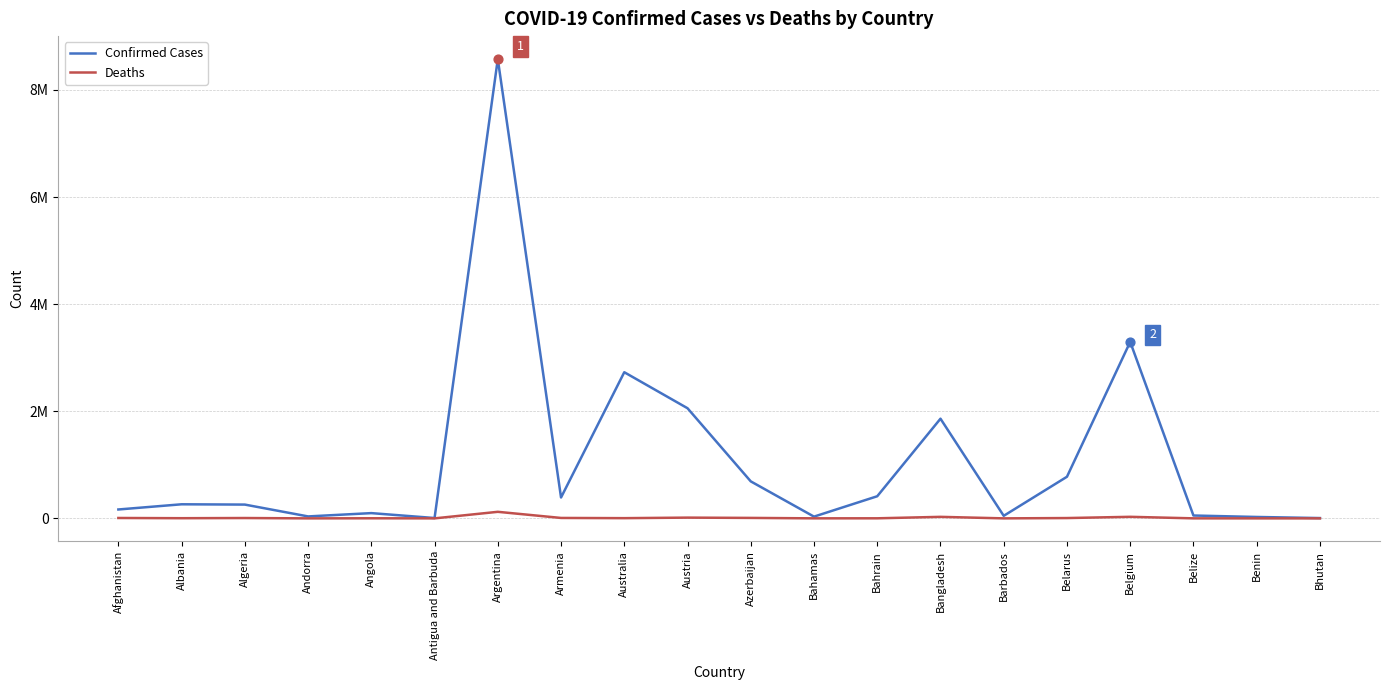

Is the value of Confirmed Cases at Antigua and Barbuda greater than the value of Deaths at Andorra?

Yes